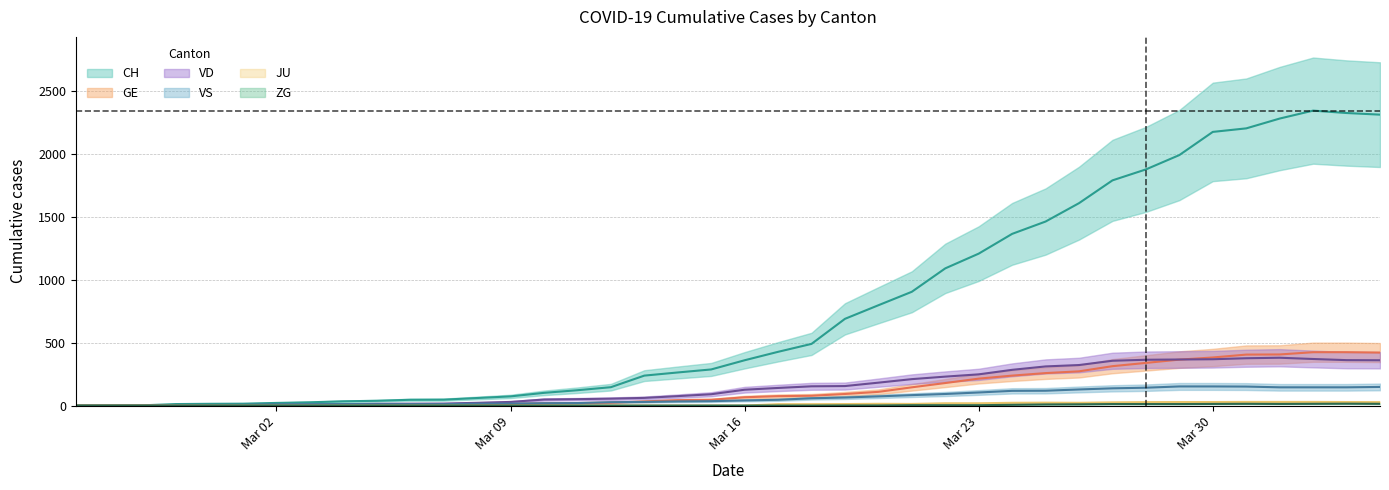

What is the average value of the GE series?

136